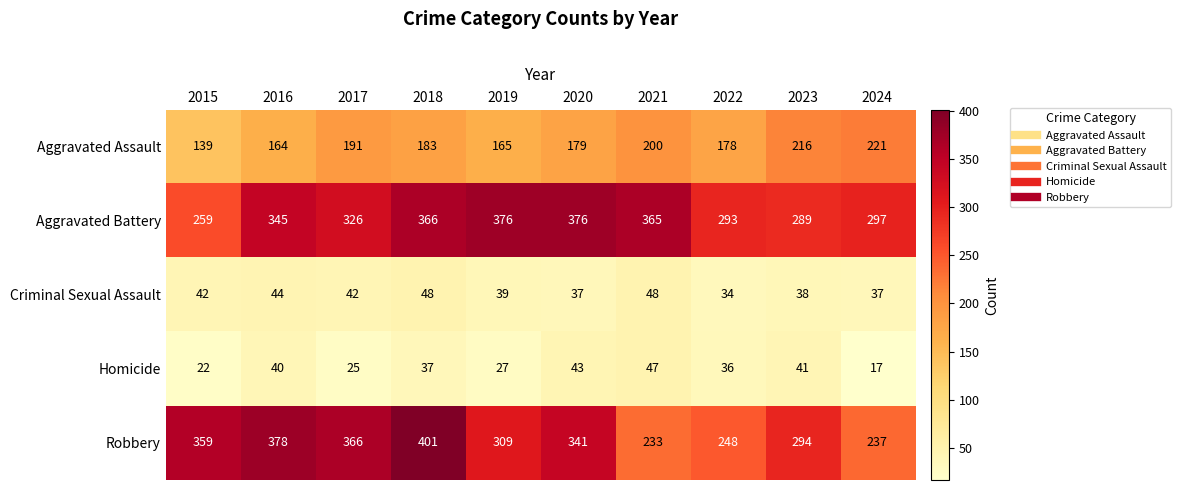

The value of Robbery at 2020 is 341. True or false?

True